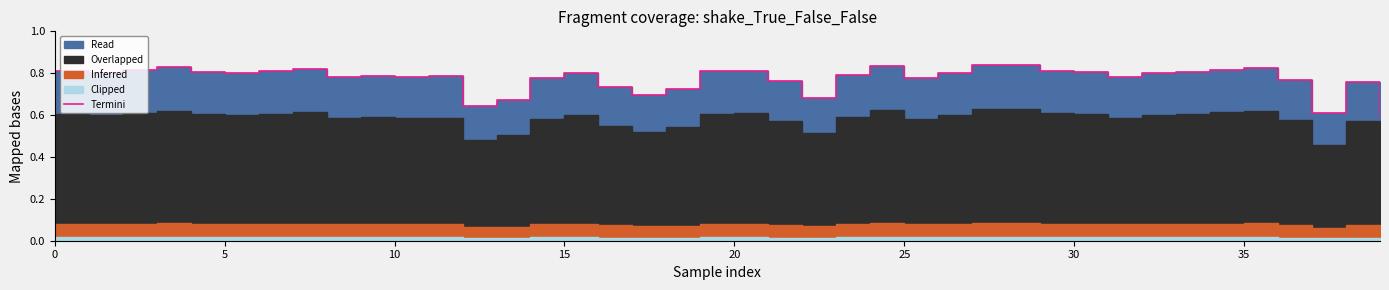

The chart shows a value of 0.8 at 30. True or false?

True